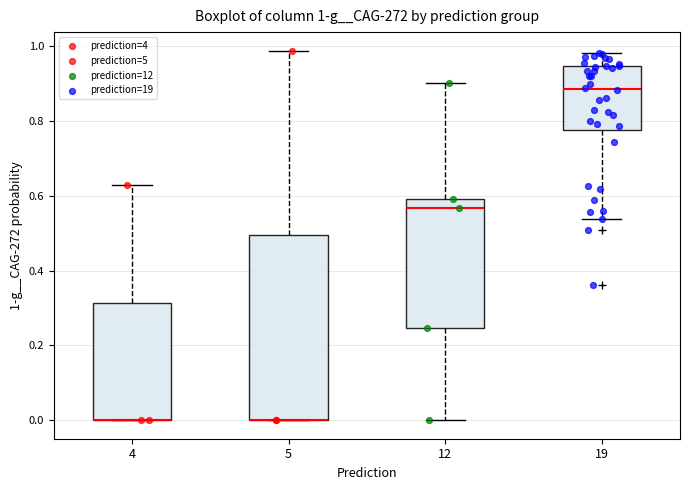

Which box is the tallest, from its lower edge to its upper edge?

5